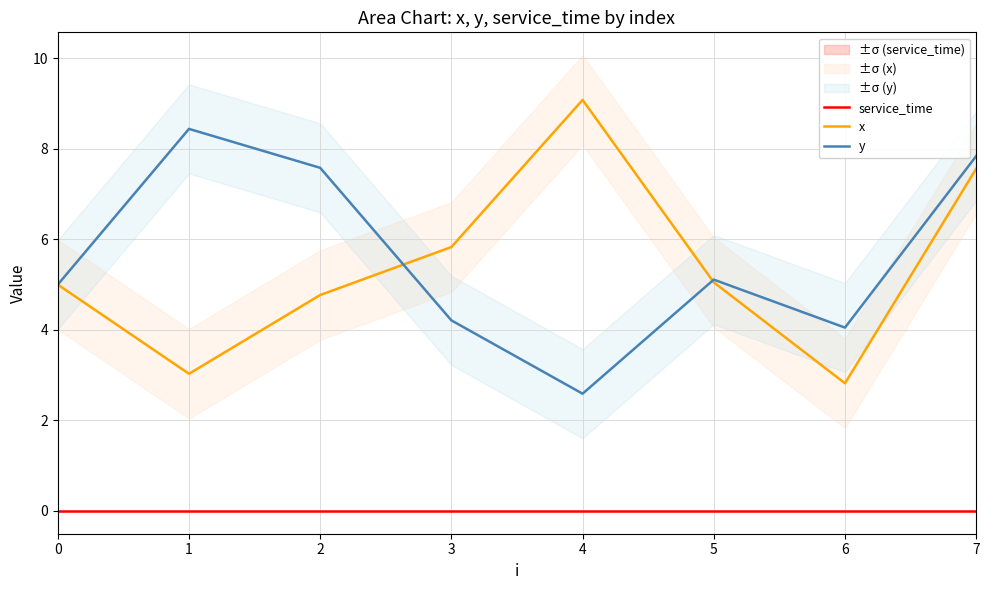

At how many categories does at least one series exceed 1?

8